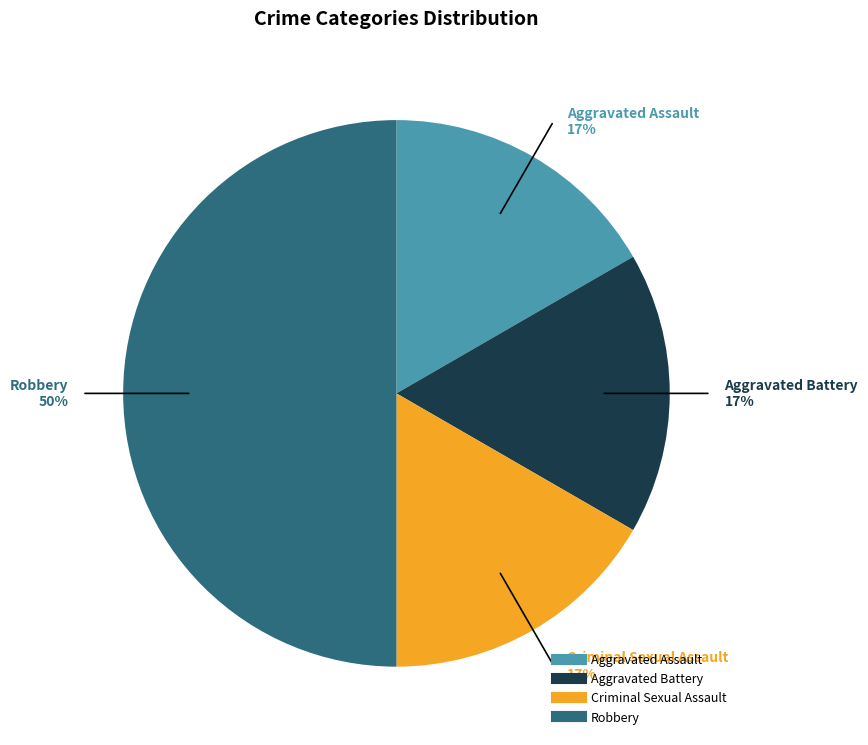

Does Criminal Sexual Assault represent more than half of the total?

No